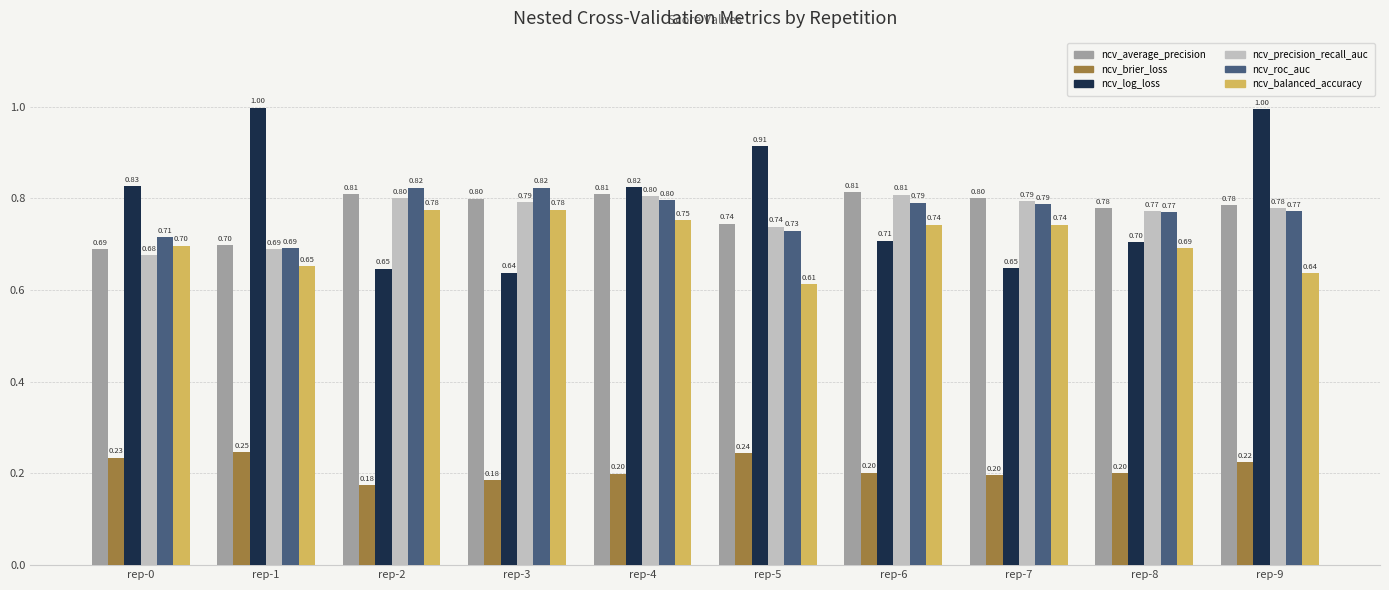

At how many categories does at least one series exceed 0?

10